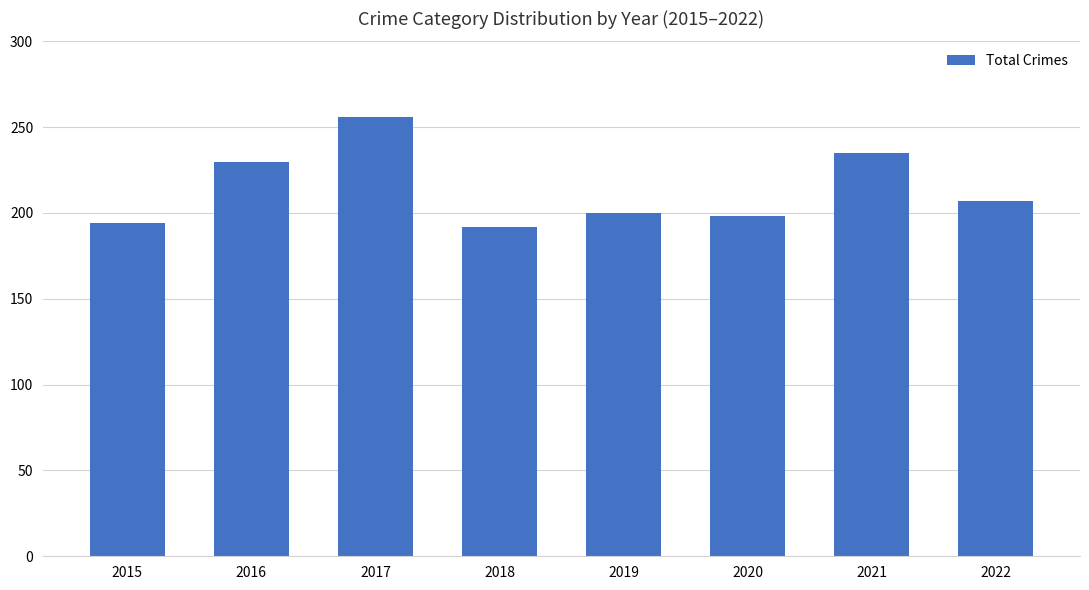

What is the ratio of the value at 2018 to the value at 2017?

0.8